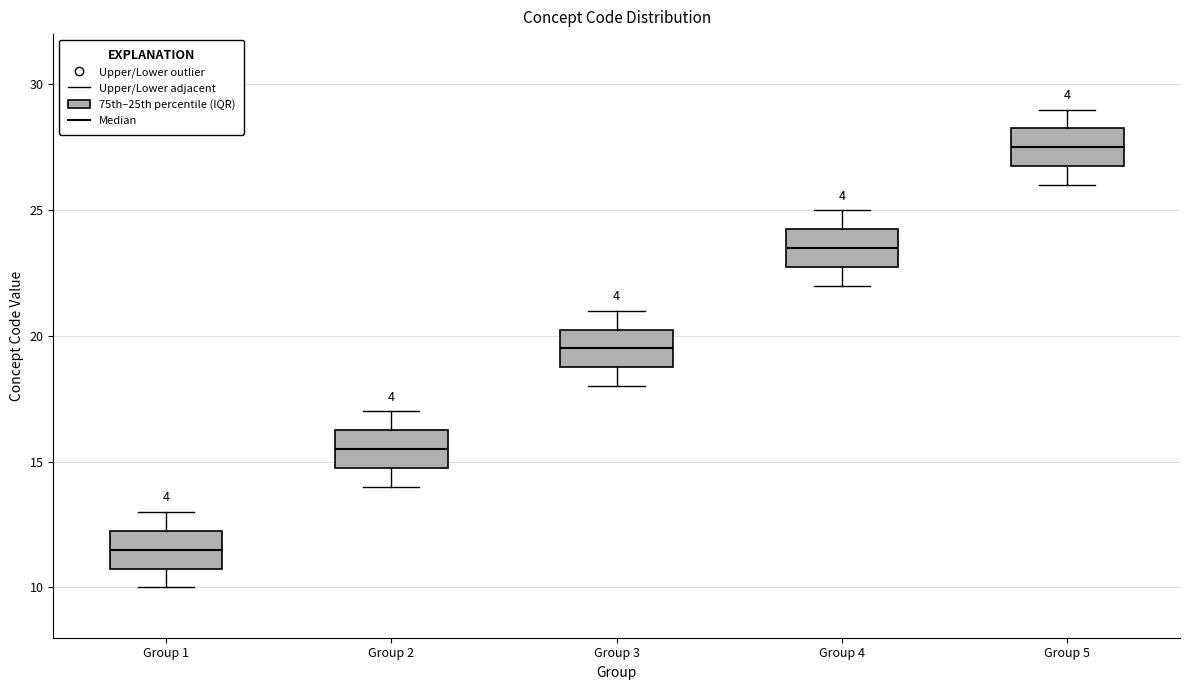

Which box has the lowest median line?

Group 1